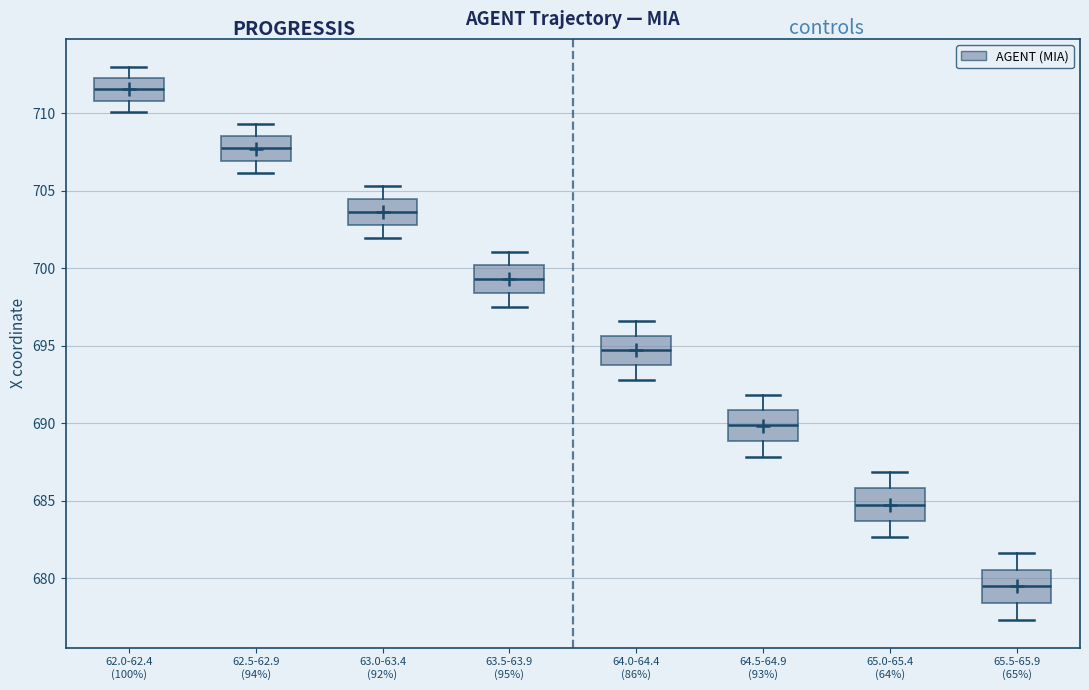

Where is the upper edge of the box for 64.0-64.4 (86%) on the y-axis? The values are not printed on the chart, so give them approximately, as read against the axis.

695.5